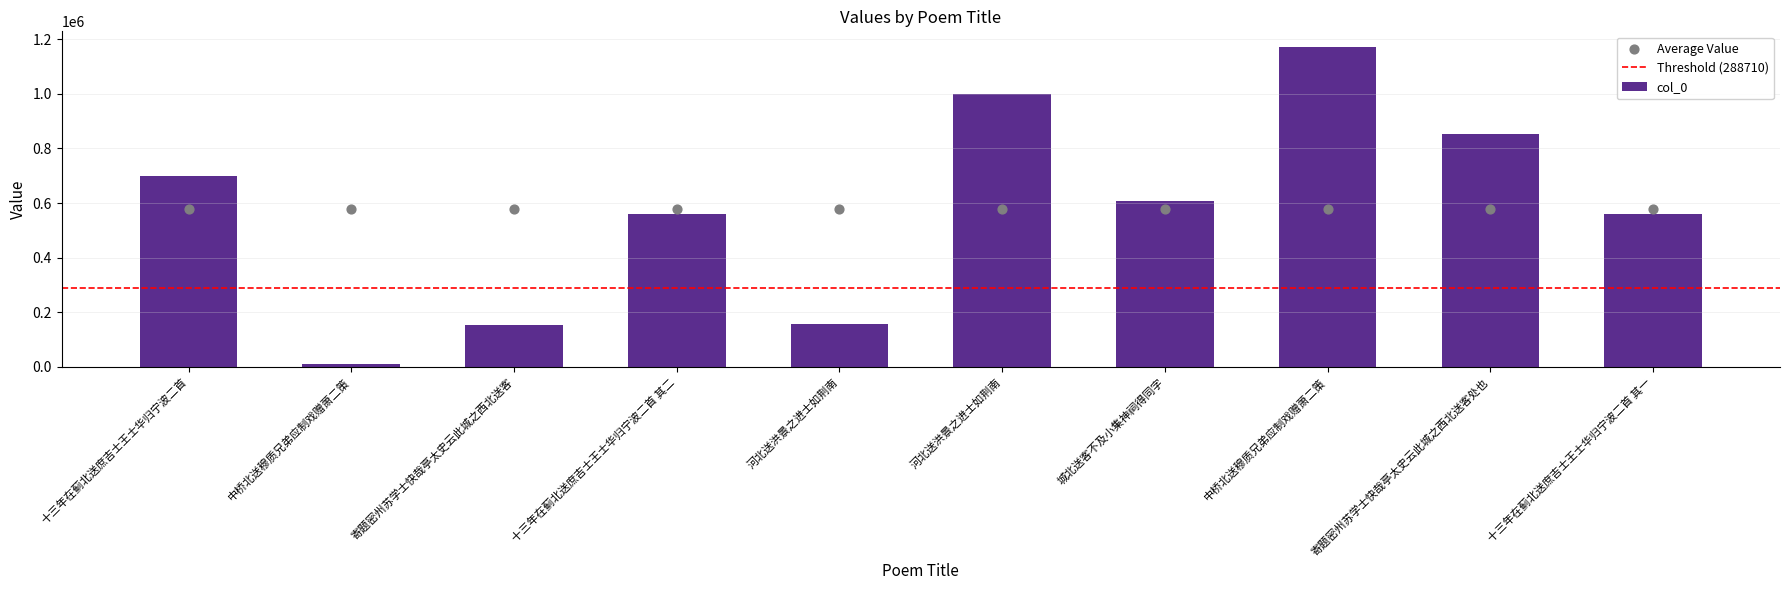

Approximately how many times larger is the value at 寄题密州苏学士快哉亭太史云此城之西北送客处也 compared to 寄题密州苏学士快哉亭太史云此城之西北送客?

5.5